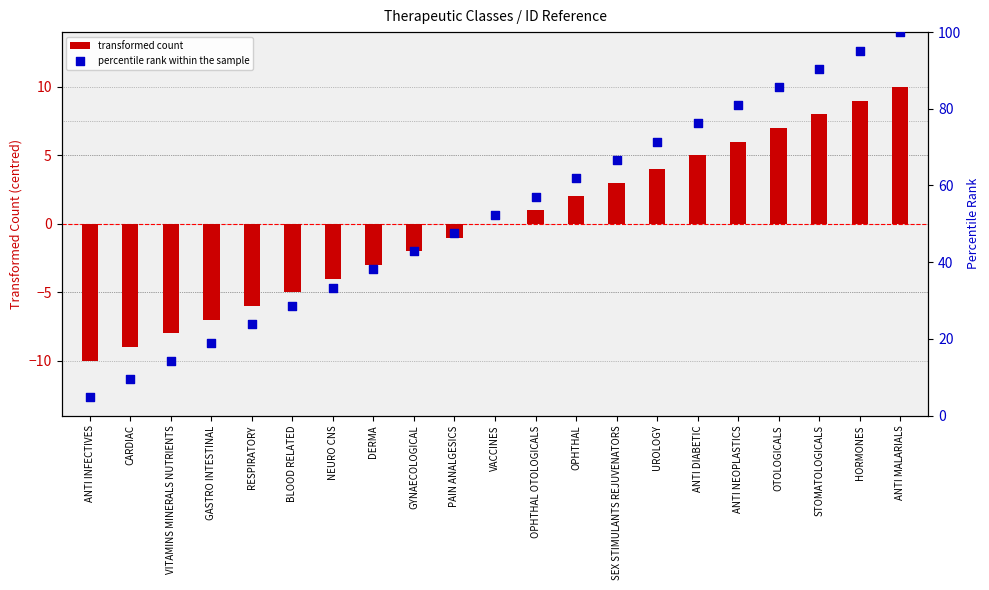

Which series has the widest spread of Y values?

percentile rank within the sample